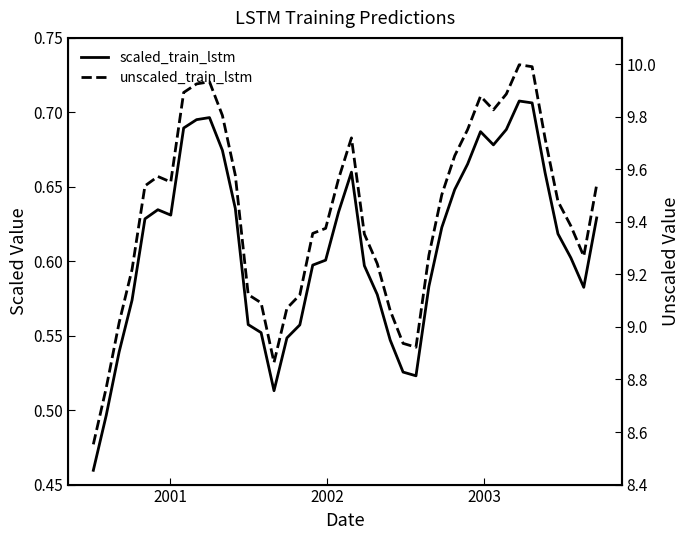

At how many categories does at least one series exceed 4?

40